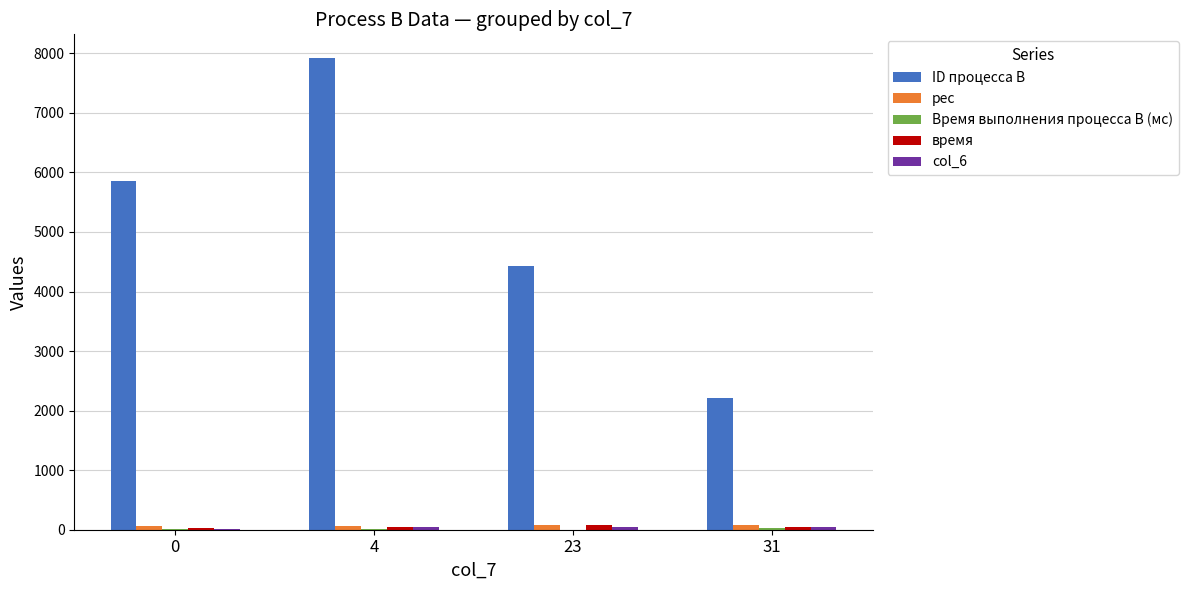

Does the chart contain stacked bars?

No